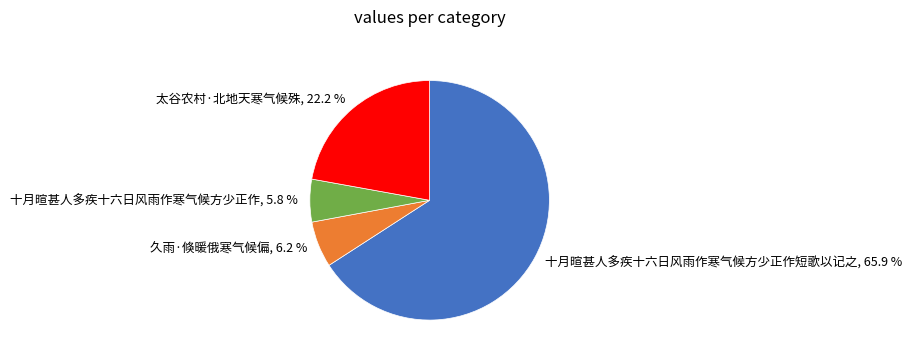

What is the majority slice?

十月暄甚人多疾十六日风雨作寒气候方少正作短歌以记之, 65.9 %